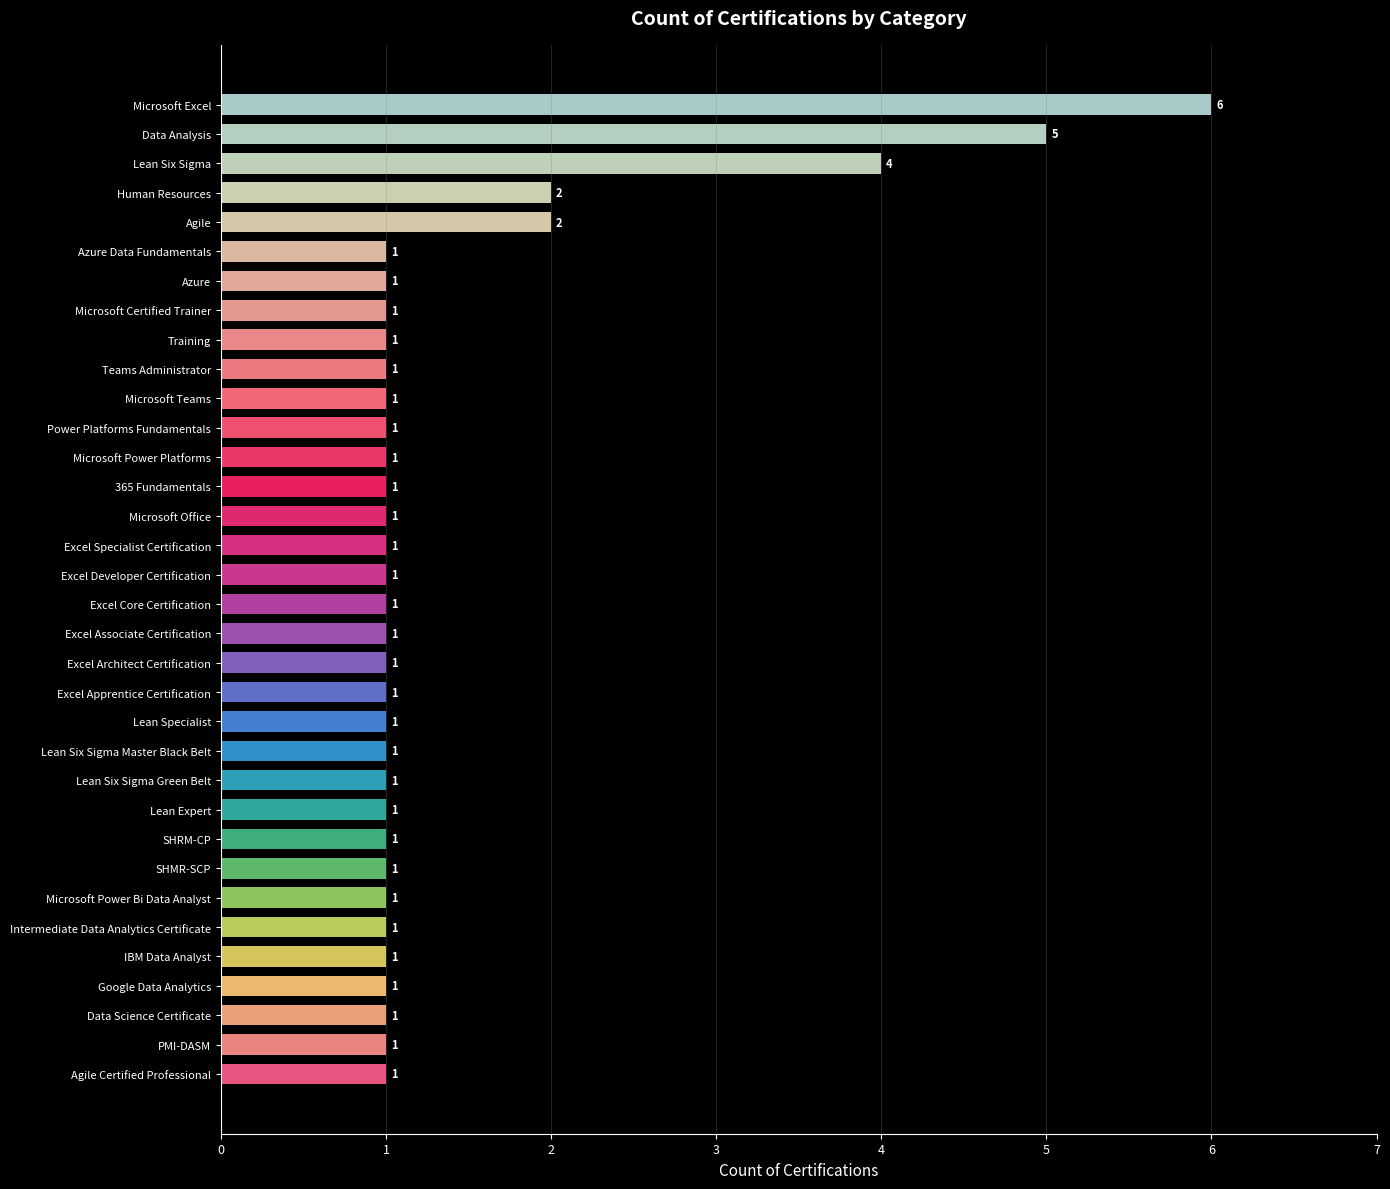

What is the difference between the maximum and minimum values?

5